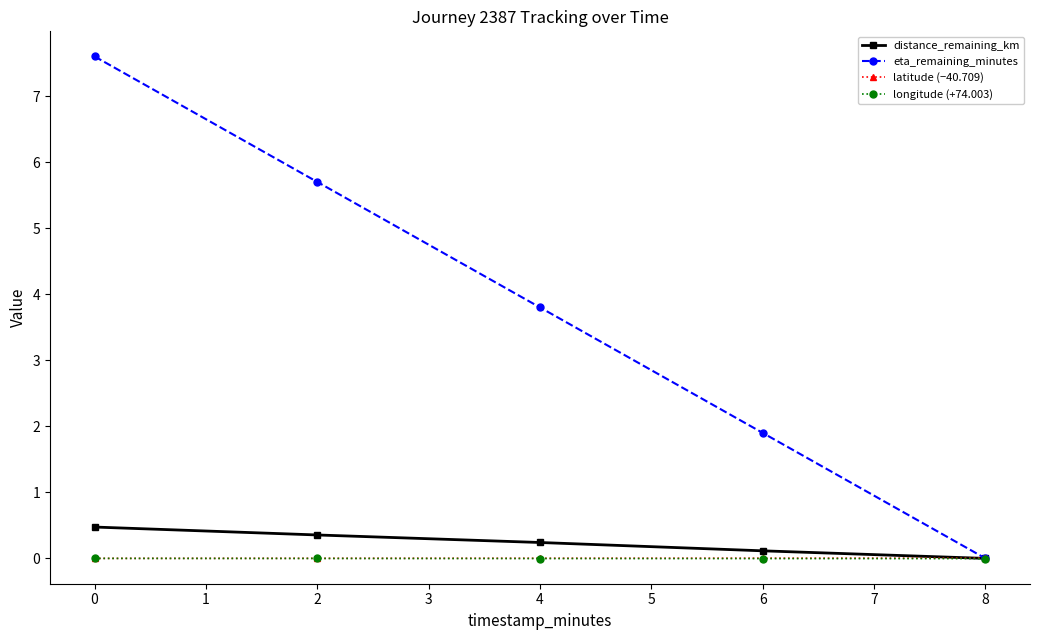

How many positive values does the distance_remaining_km series have?

4